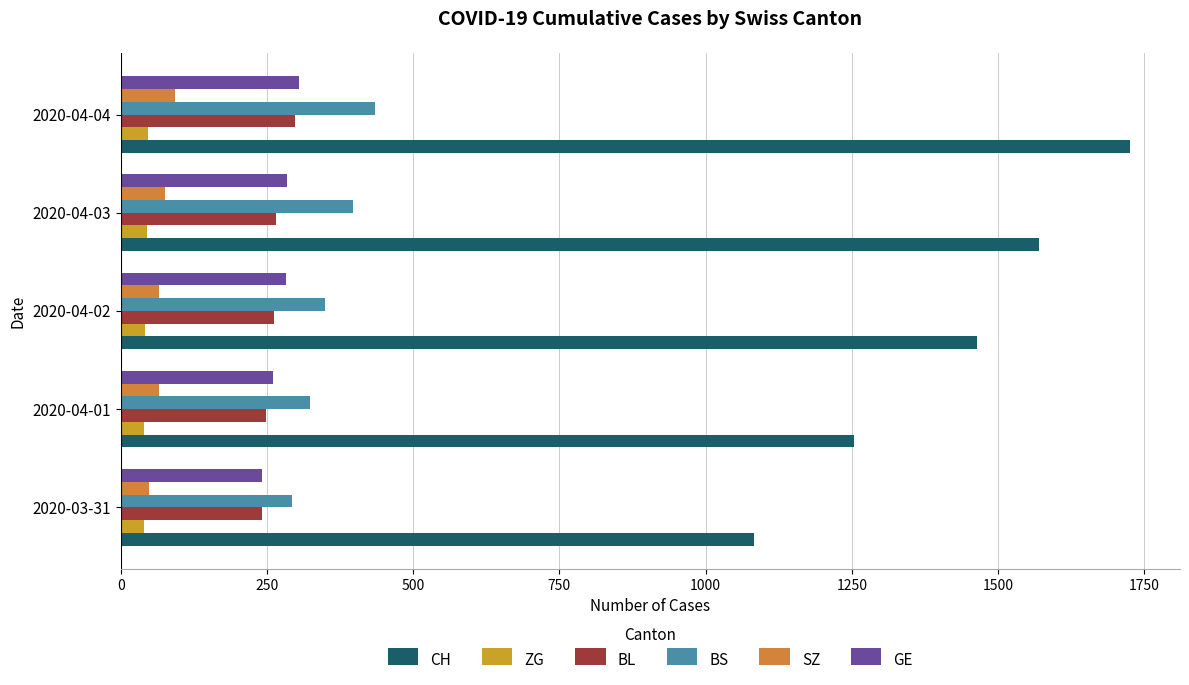

What is the minimum value shown in the chart?

39